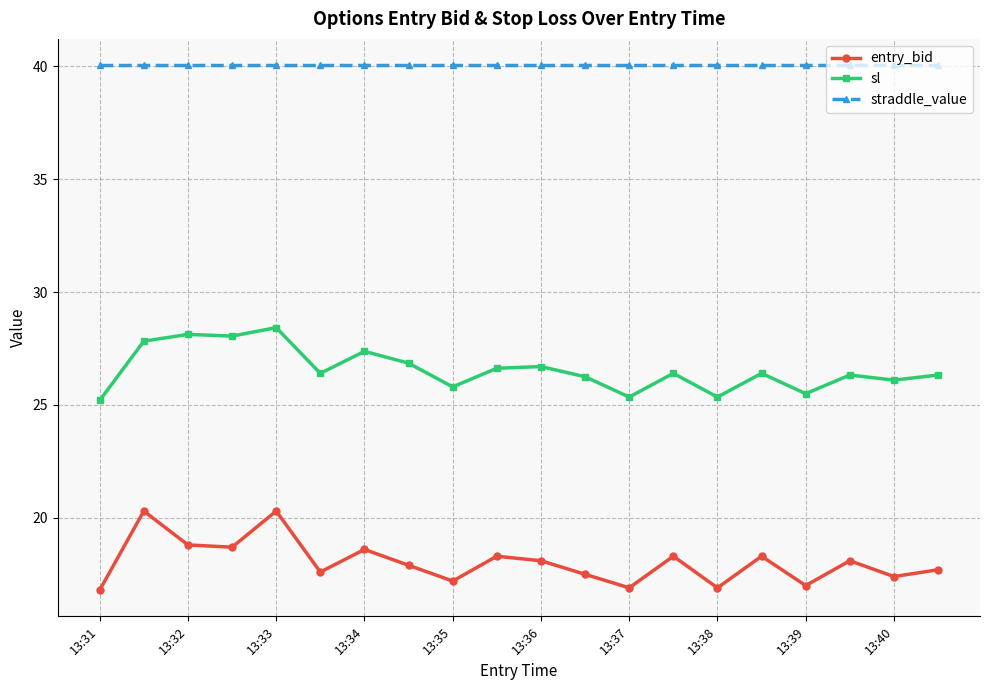

In entry_bid, how many points are higher than both neighbors (excluding endpoints)?

7